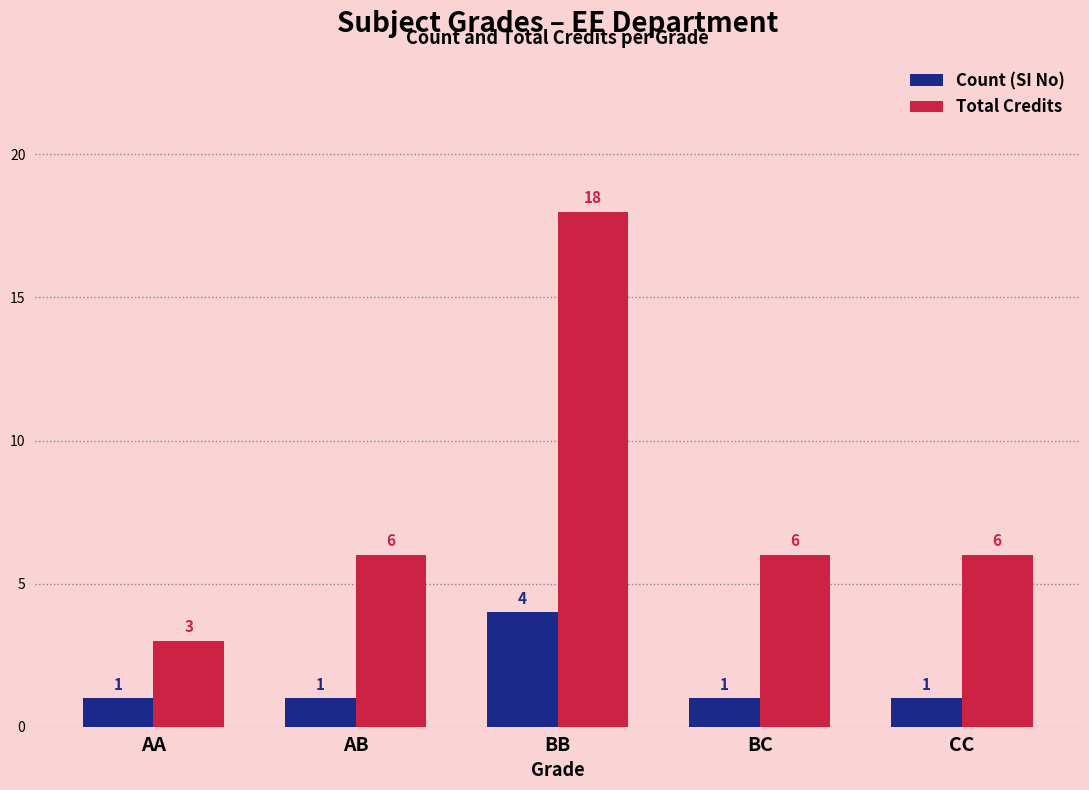

What is the spread (max minus min) of values at CC?

5